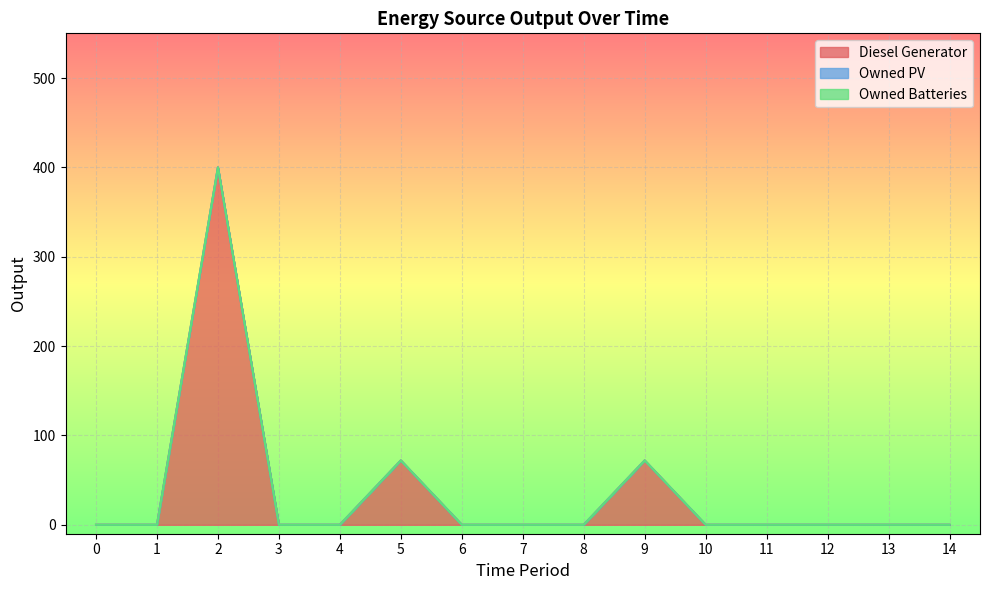

The Owned PV series shows 0 at 9. True or false?

True